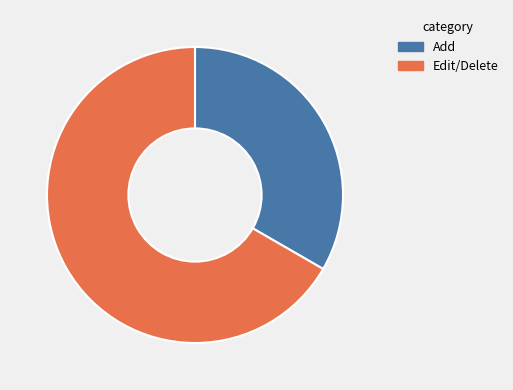

Between Add and Edit/Delete, which is larger?

Edit/Delete